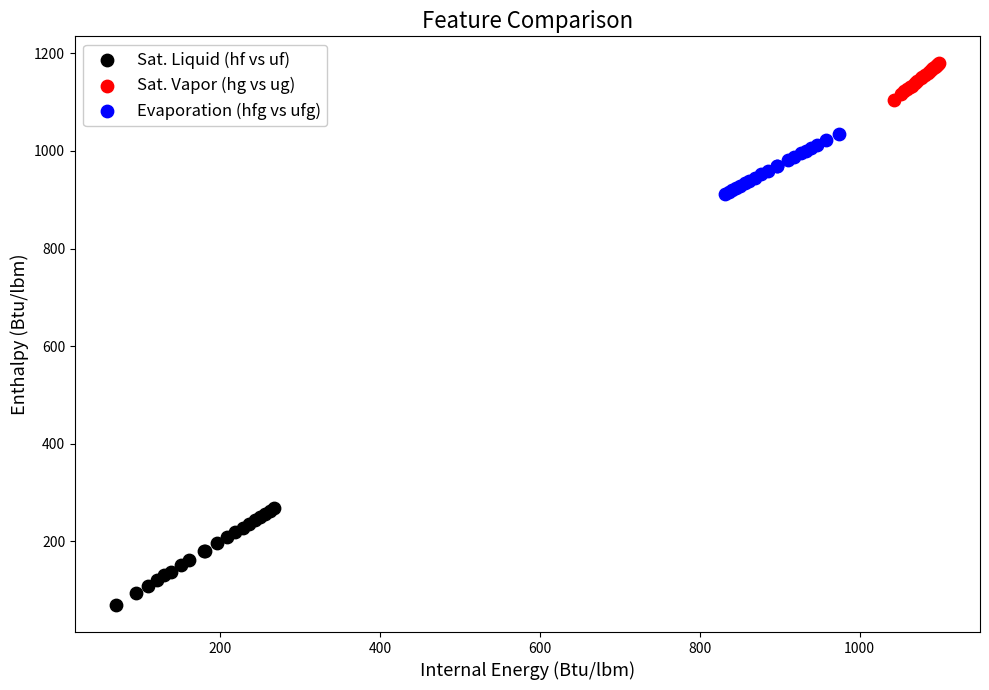

Which series contains the lowest Y value?

Sat. Liquid (hf vs uf)